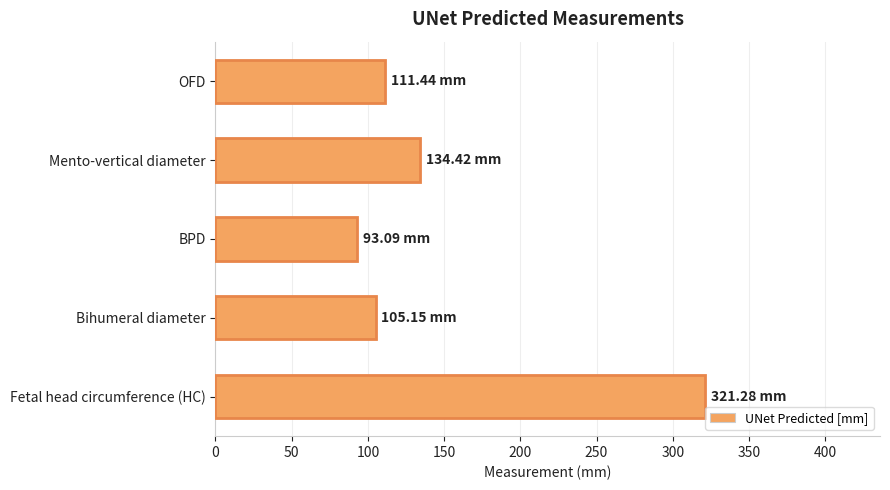

Count the number of values greater than 111.

3